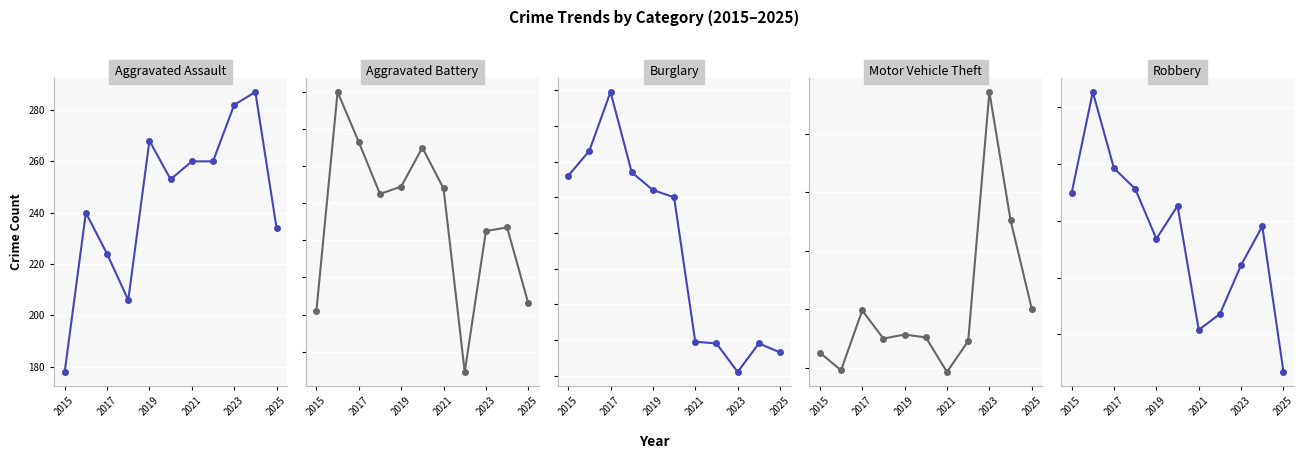

Which series has the largest total across all categories?

Motor Vehicle Theft